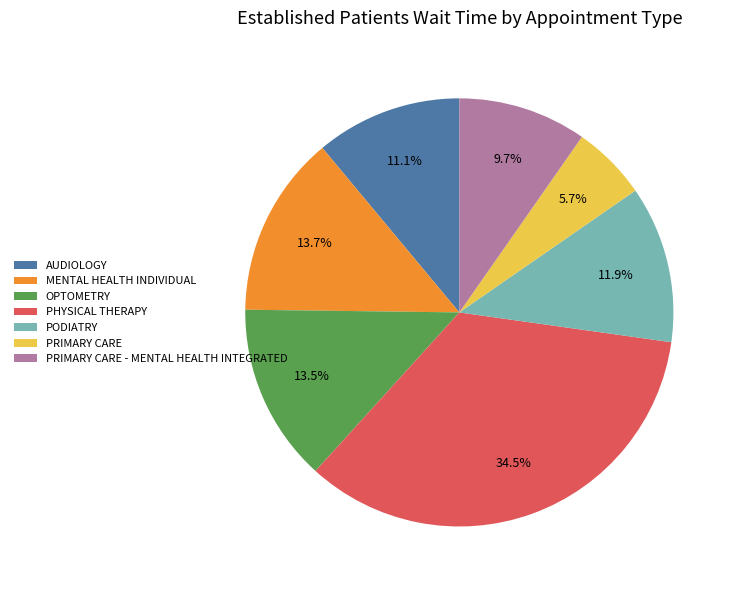

What portion of the pie excludes PRIMARY CARE - MENTAL HEALTH INTEGRATED?

90.3%